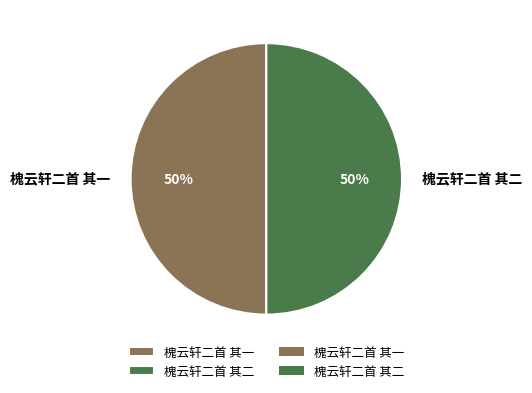

What percentage is the 槐云轩二首 其二 slice, to the nearest percent?

50%